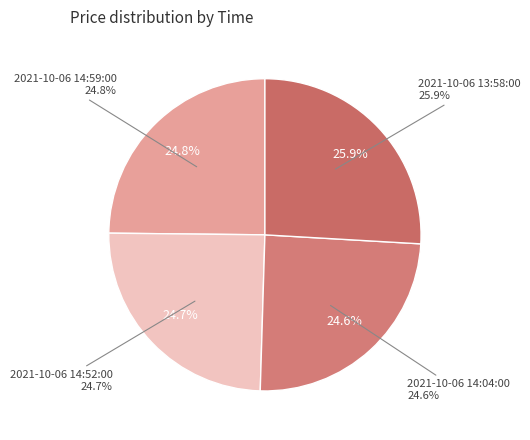

What is the total percentage of 2021-10-06 14:59:00 and 2021-10-06 13:58:00?

50.8%